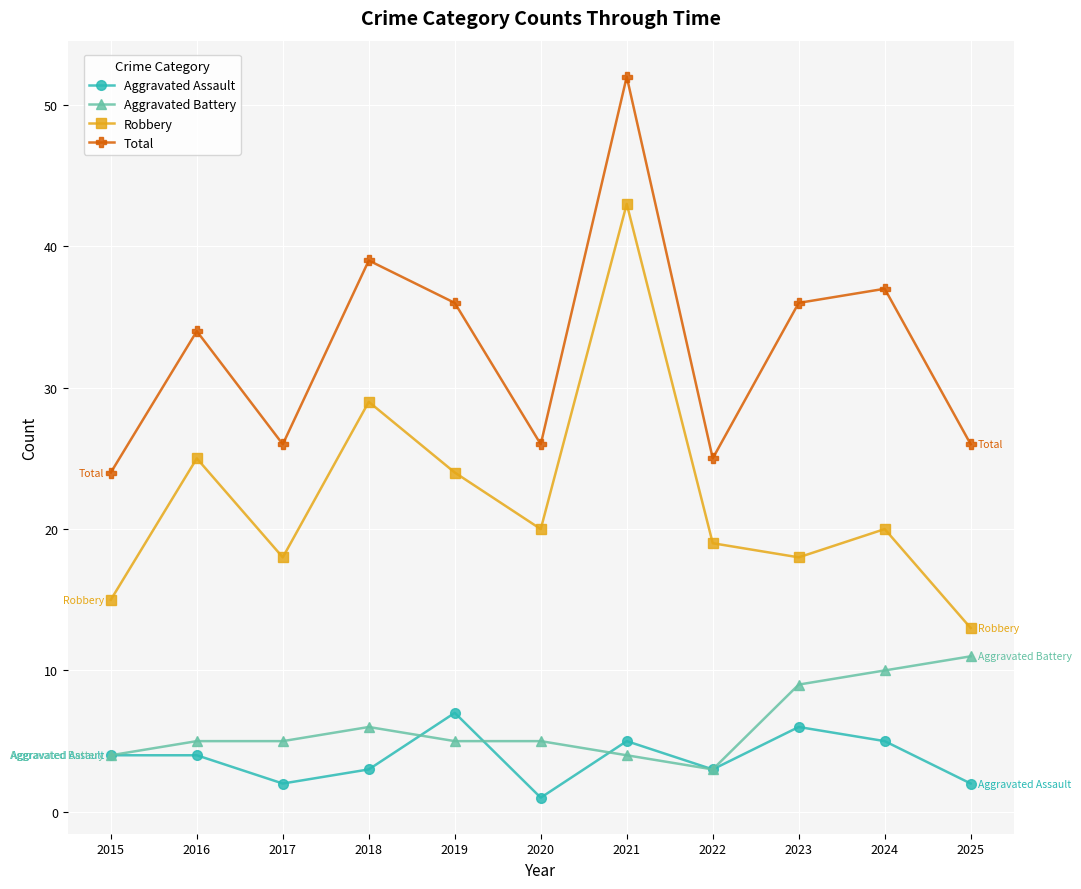

Between 2017 and 2018, which series saw the biggest shift?

Total